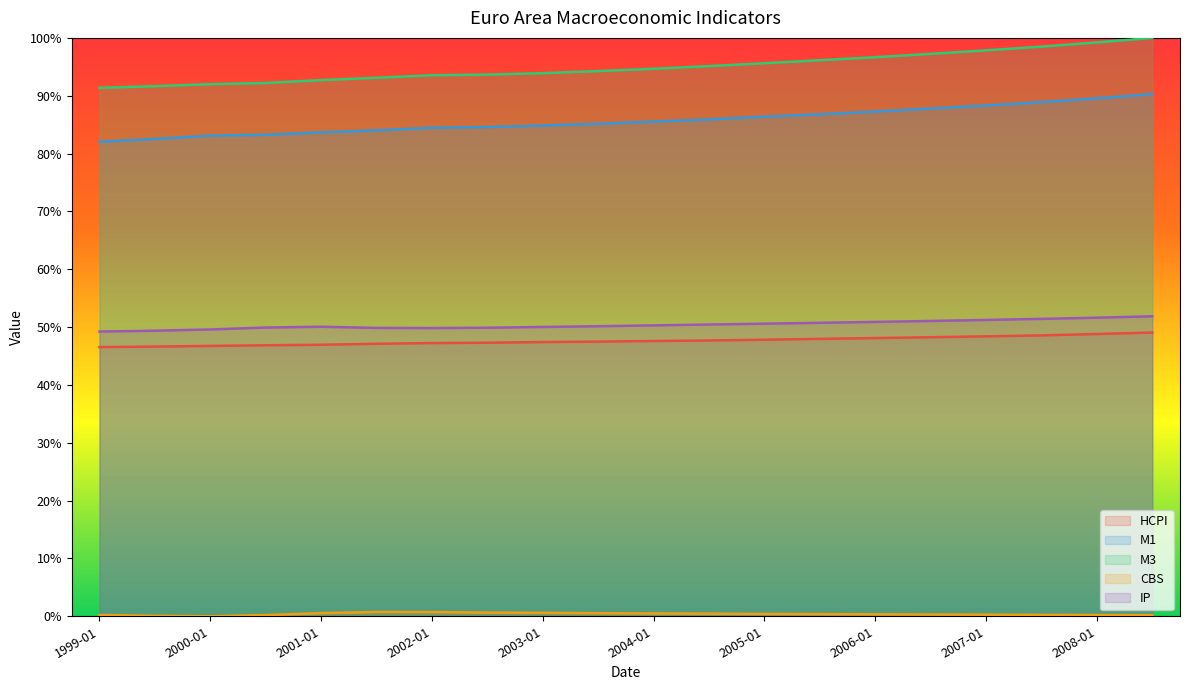

Read the M3 value at 2000-07.

92.2